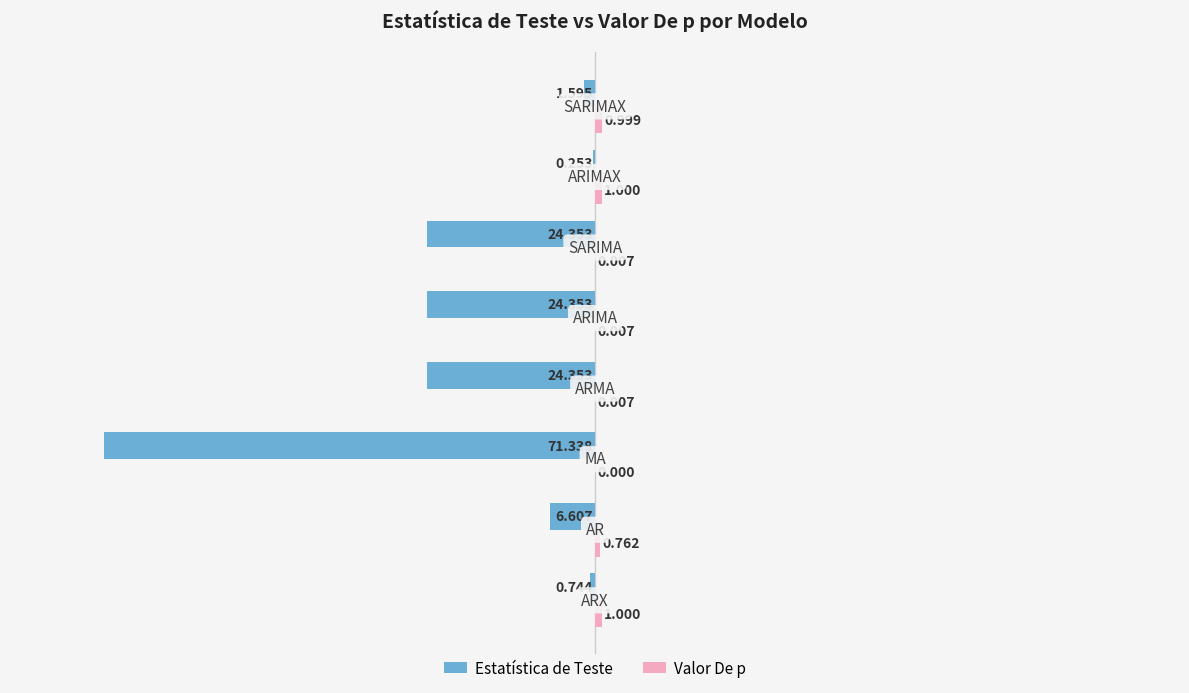

What is the sum of all Valor De p values?

3.8